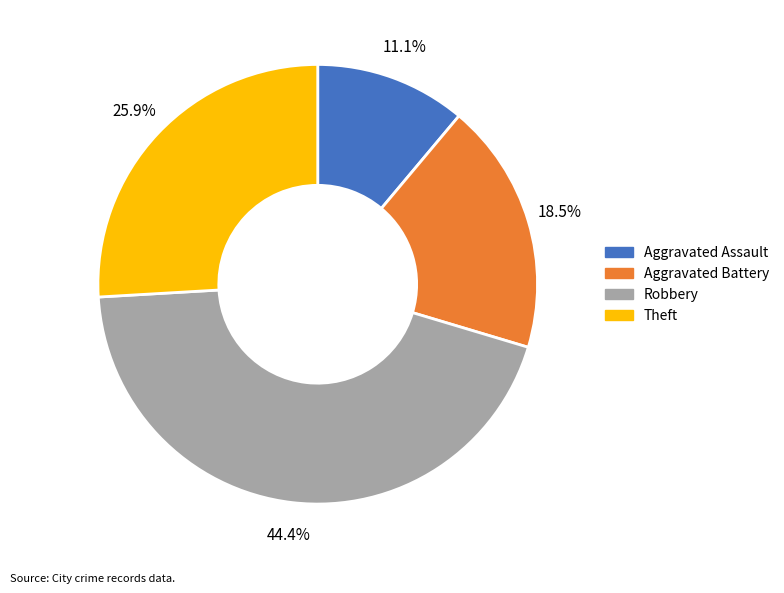

Combined, what portion of the pie is Robbery and Theft?

70.4%